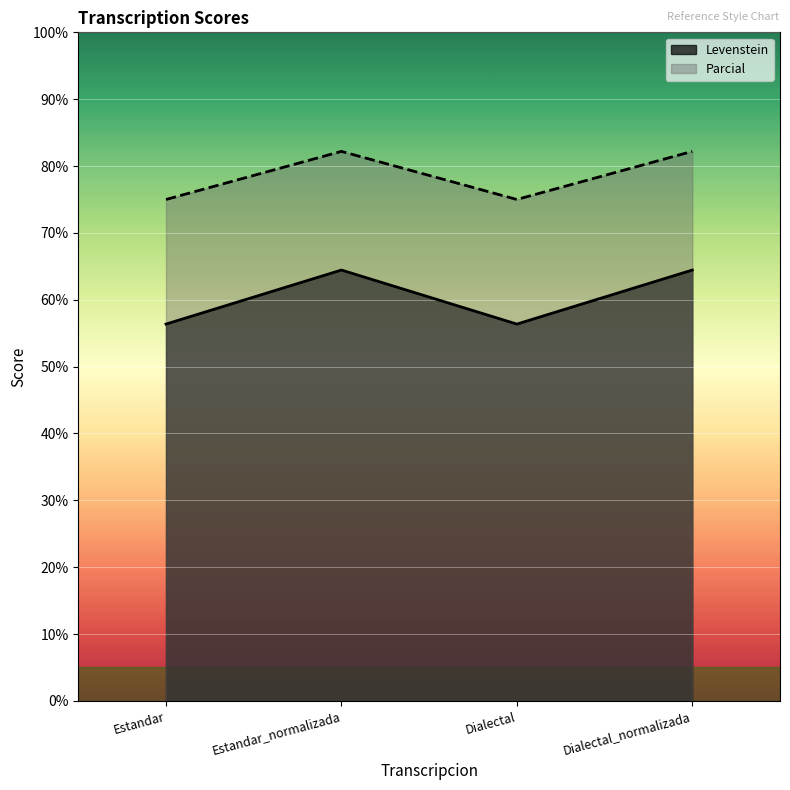

The Parcial series shows 82.2 at Dialectal_normalizada. True or false?

True